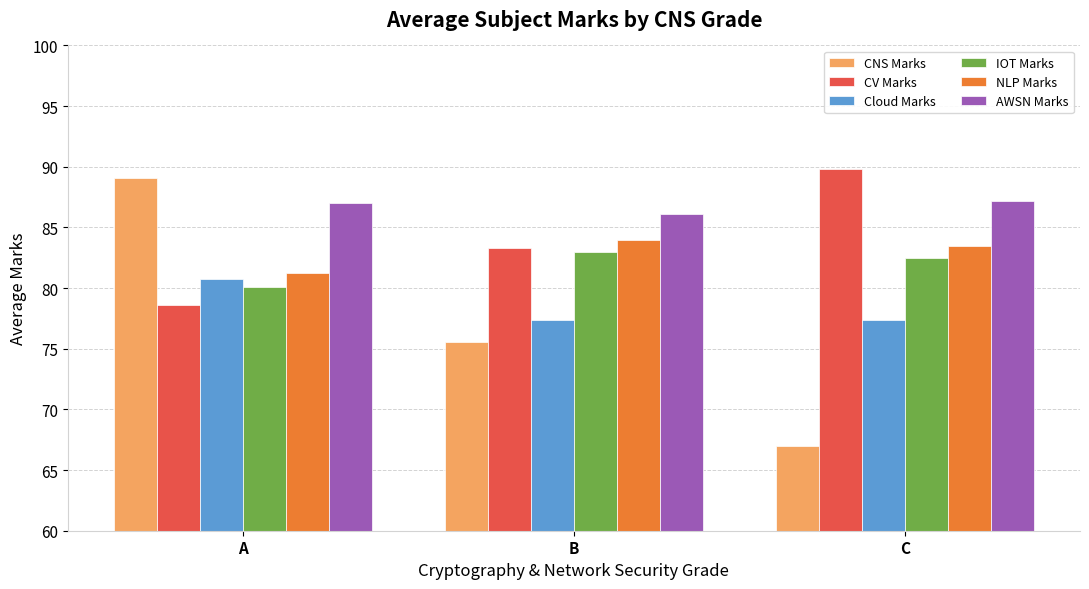

How many distinct data groups are displayed?

6